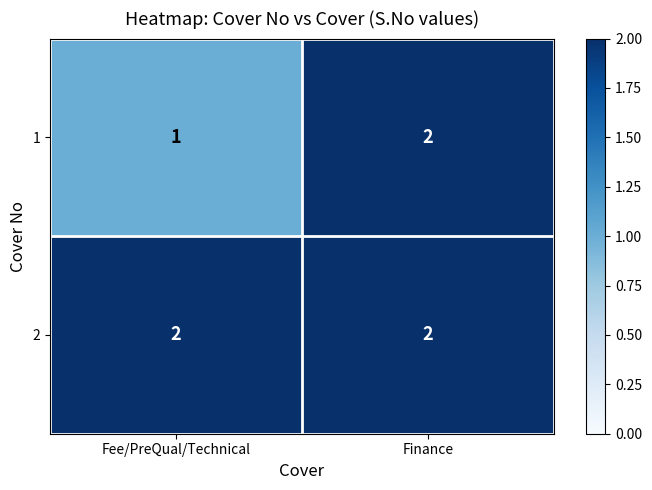

The value of 2 at Finance is 1. True or false?

False